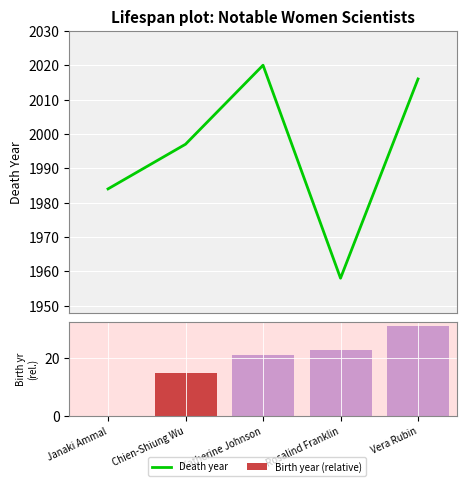

What are all the series names shown in the legend?

Death year, Birth year (relative)